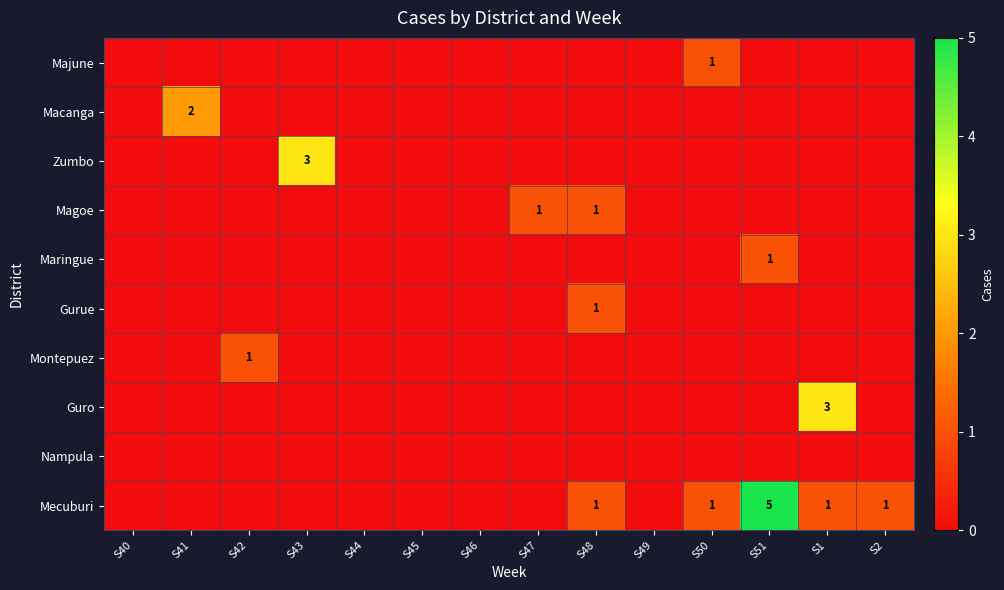

Which series has the largest total across all categories?

Mecuburi